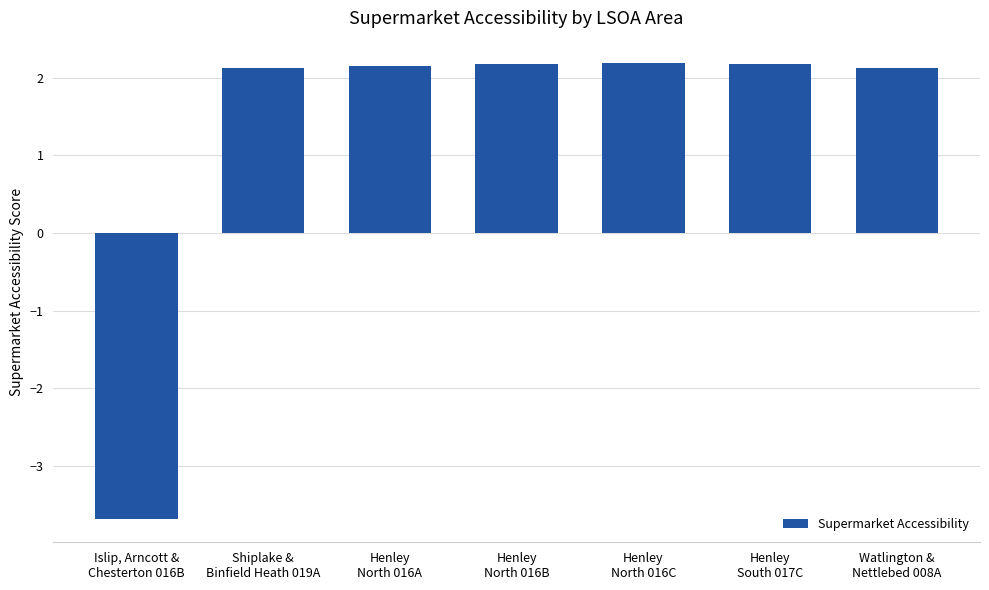

Reading right to left, transcribe all the data shown in this chart.

2.1	2.2	2.2	2.2	2.2	2.1	-3.7